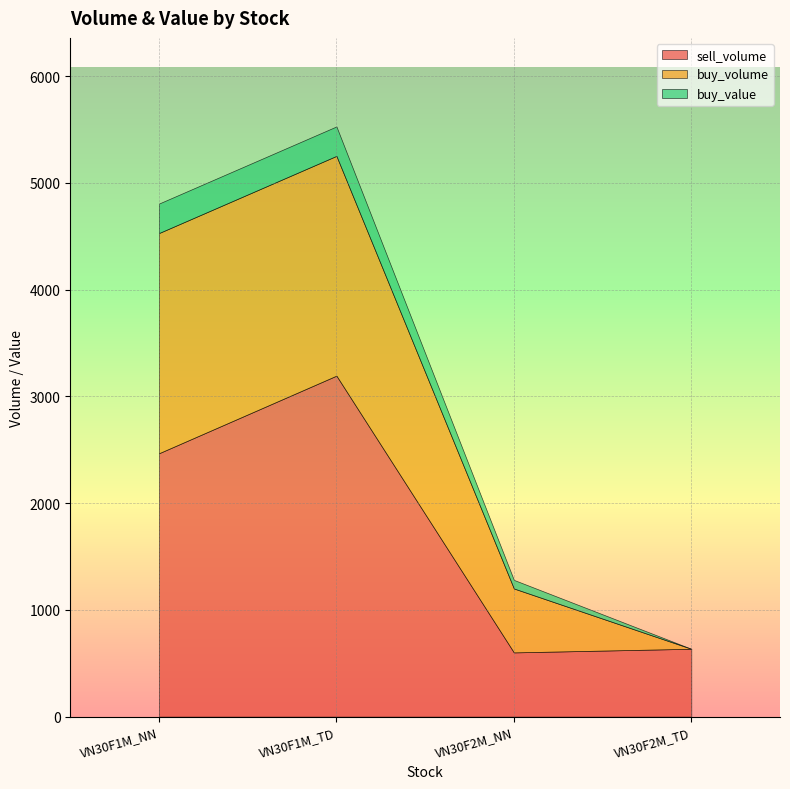

Rank the series by their maximum value, from lowest to highest.

buy_value, buy_volume, sell_volume